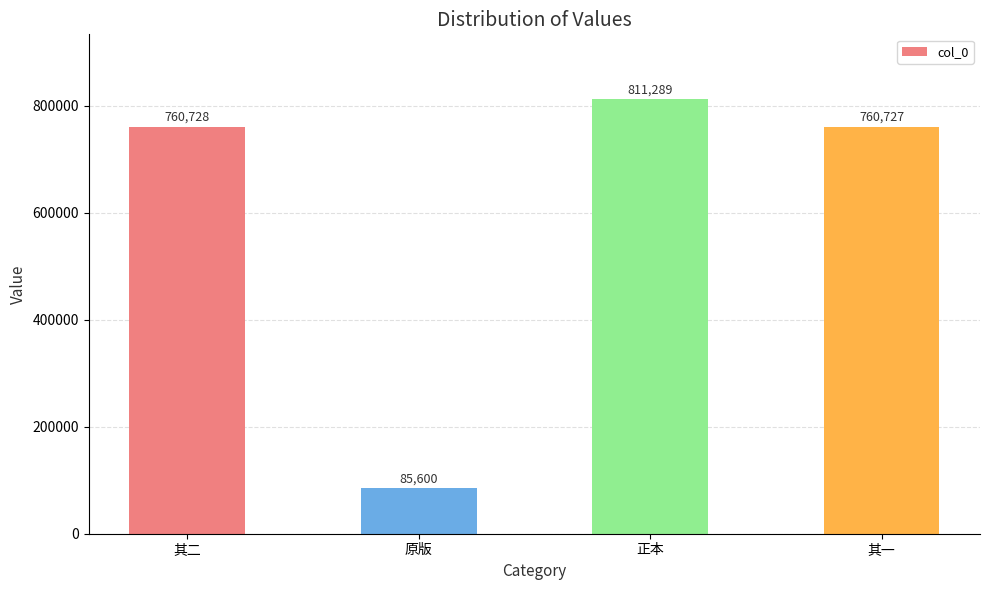

True or false: the data shows 1066213 at 其一.

False